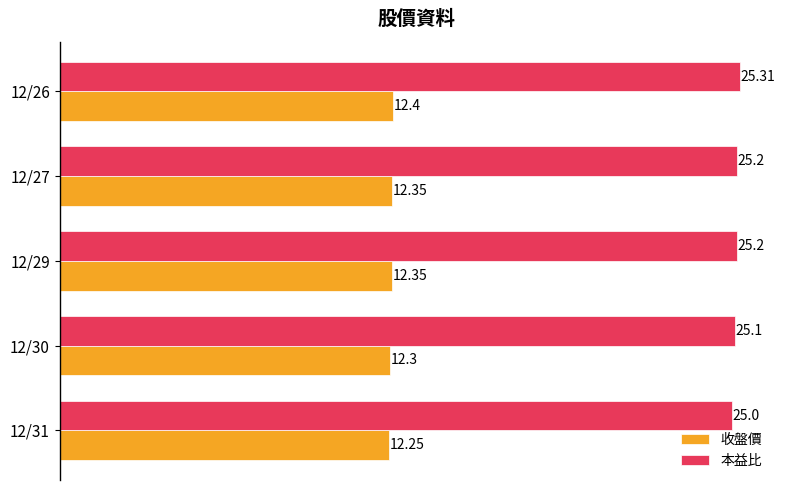

What are all the series names shown in the legend?

收盤價, 本益比